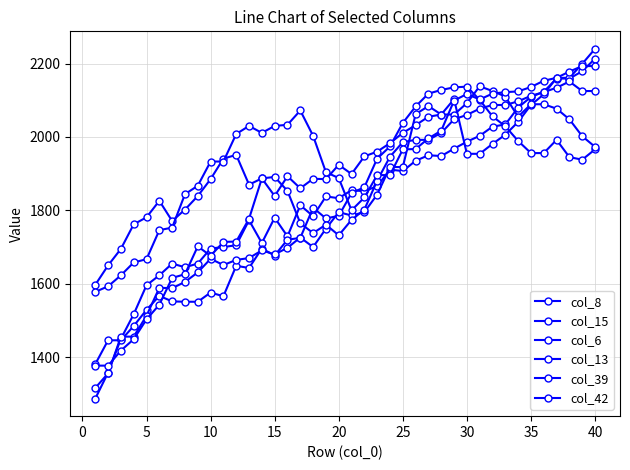

How many lines are shown in the chart?

6